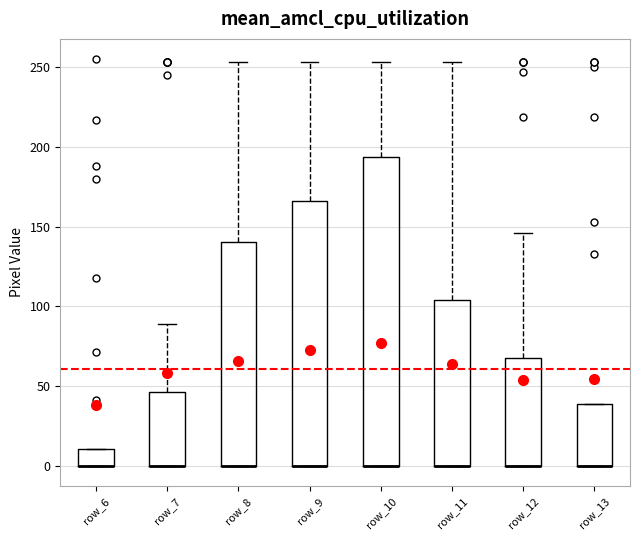

Comparing the boxes themselves (not the whiskers), which one is the tallest?

row_10